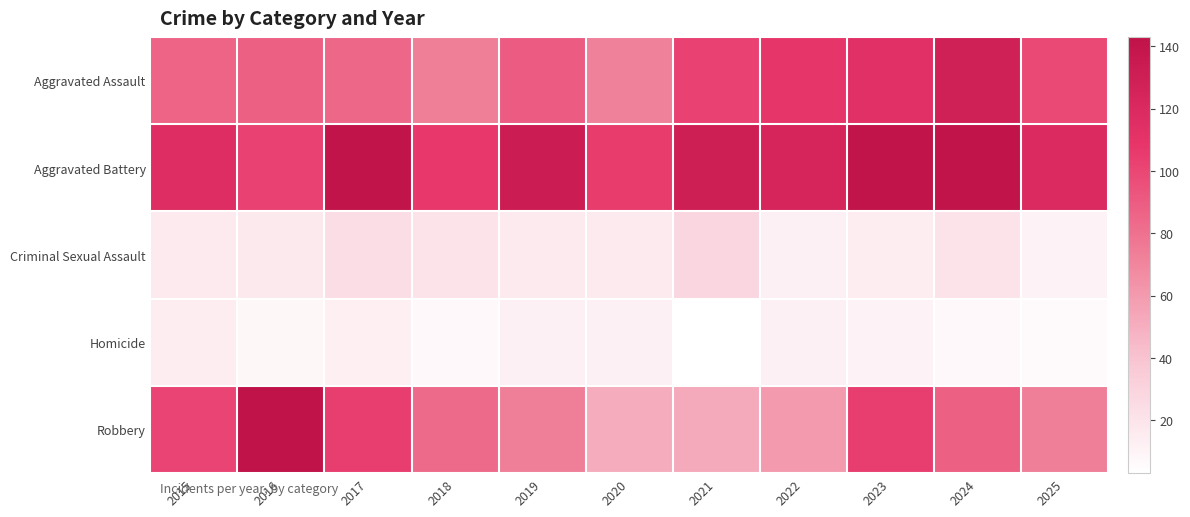

Reading right to left, what are all the values shown in this chart?

Aggravated Assault: 2025=99	2024=128	2023=113	2022=109	2021=102	2020=72	2019=90	2018=74	2017=85	2016=88	2015=86
Aggravated Battery: 2025=120	2024=141	2023=141	2022=124	2021=130	2020=105	2019=133	2018=107	2017=141	2016=102	2015=116
Criminal Sexual Assault: 2025=11	2024=20	2023=14	2022=12	2021=28	2020=16	2019=16	2018=20	2017=24	2016=17	2015=16
Homicide: 2025=6	2024=7	2023=11	2022=12	2021=3	2020=12	2019=12	2018=7	2017=13	2016=8	2015=14
Robbery: 2025=73	2024=88	2023=104	2022=60	2021=52	2020=51	2019=73	2018=83	2017=104	2016=143	2015=101